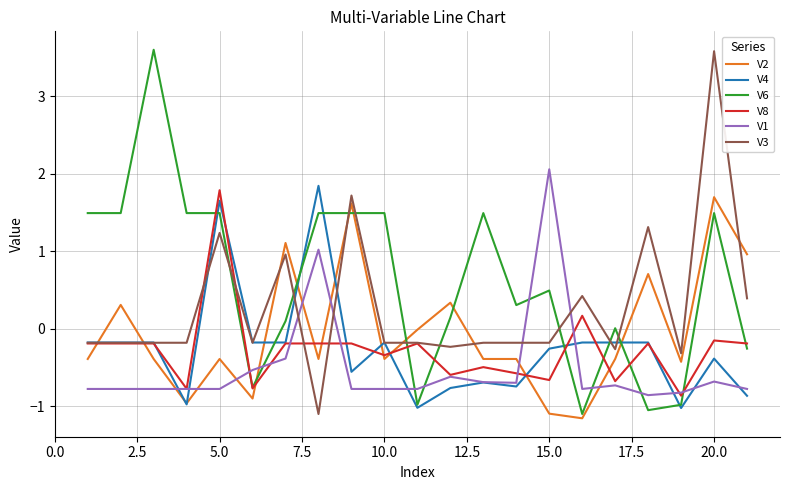

Which series has the largest total across all categories?

V6